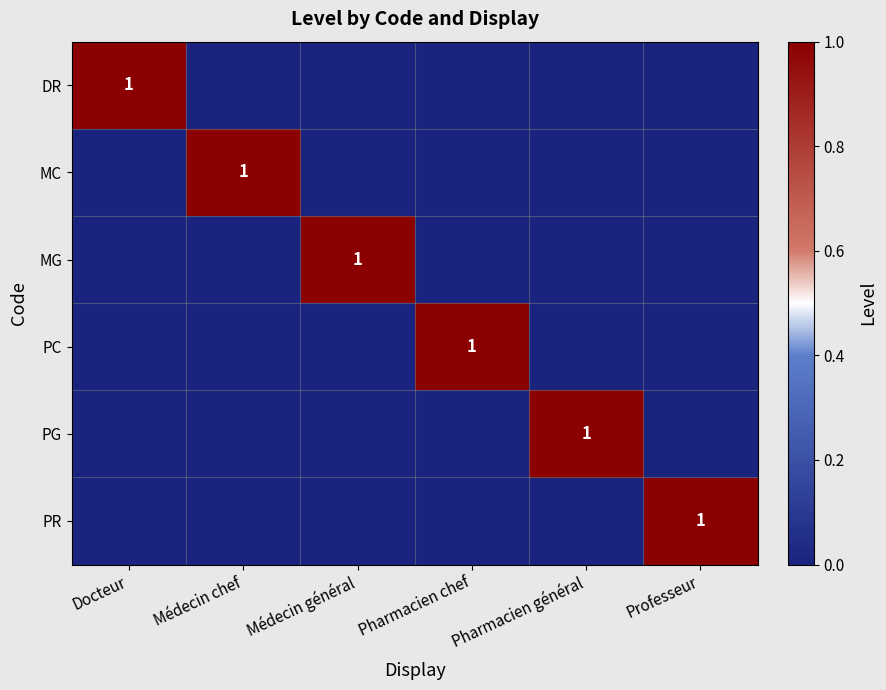

True or false: PG has a value of 1 at Pharmacien général.

True